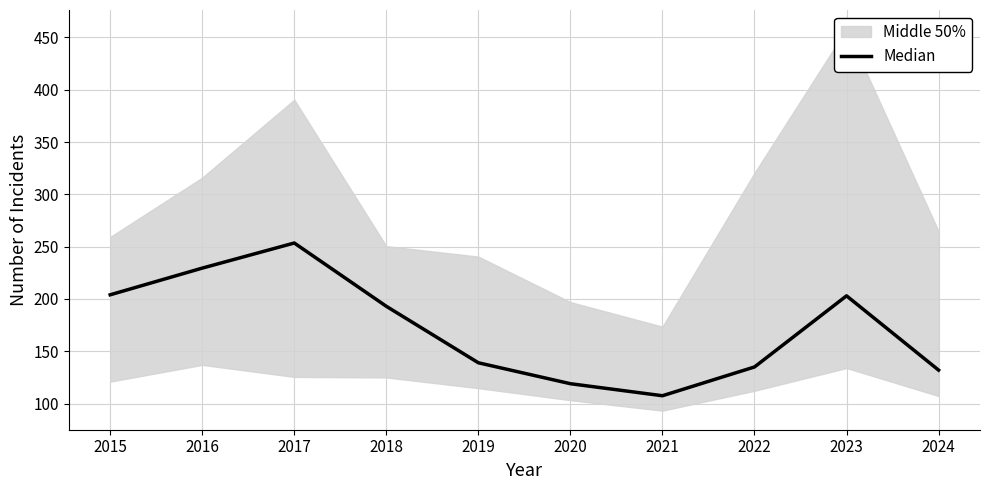

How many data points does each series have?

10